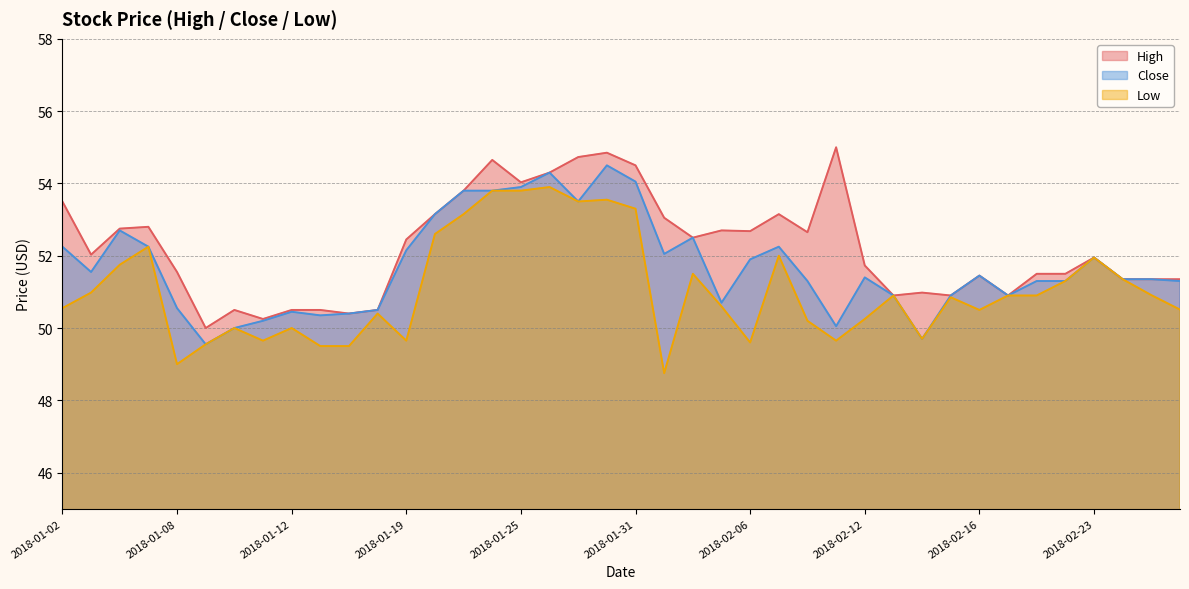

Does the chart have visible grid lines?

Yes